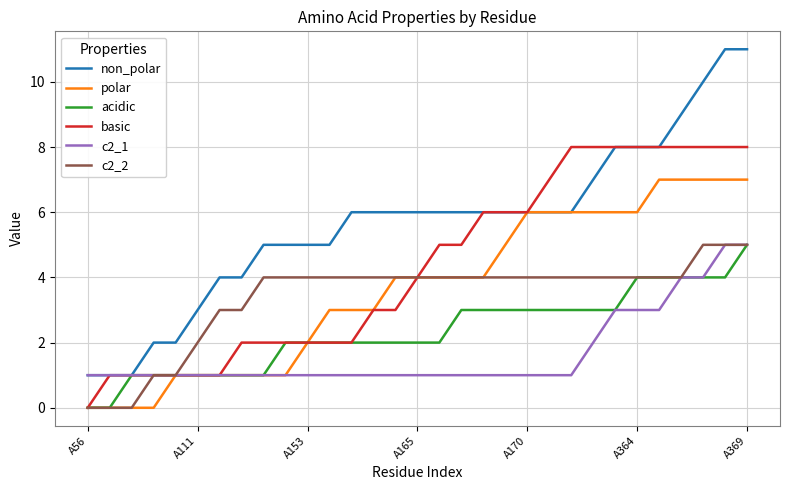

Which series has the largest total across all categories?

non_polar